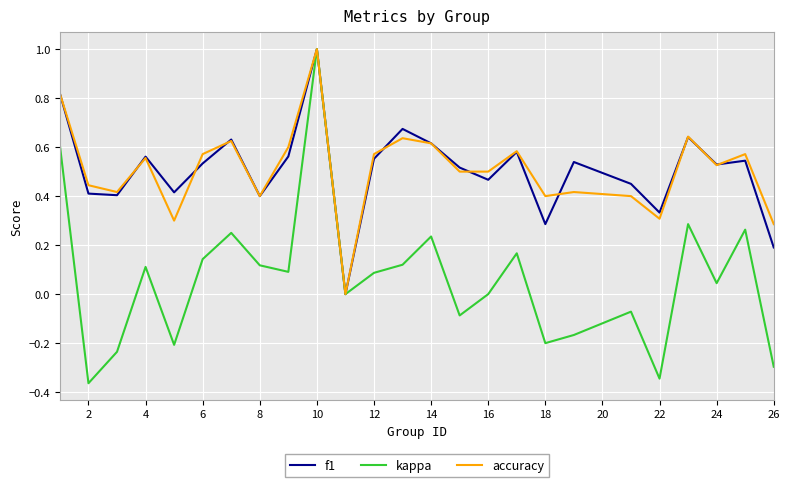

What is the greatest value displayed?

1.0